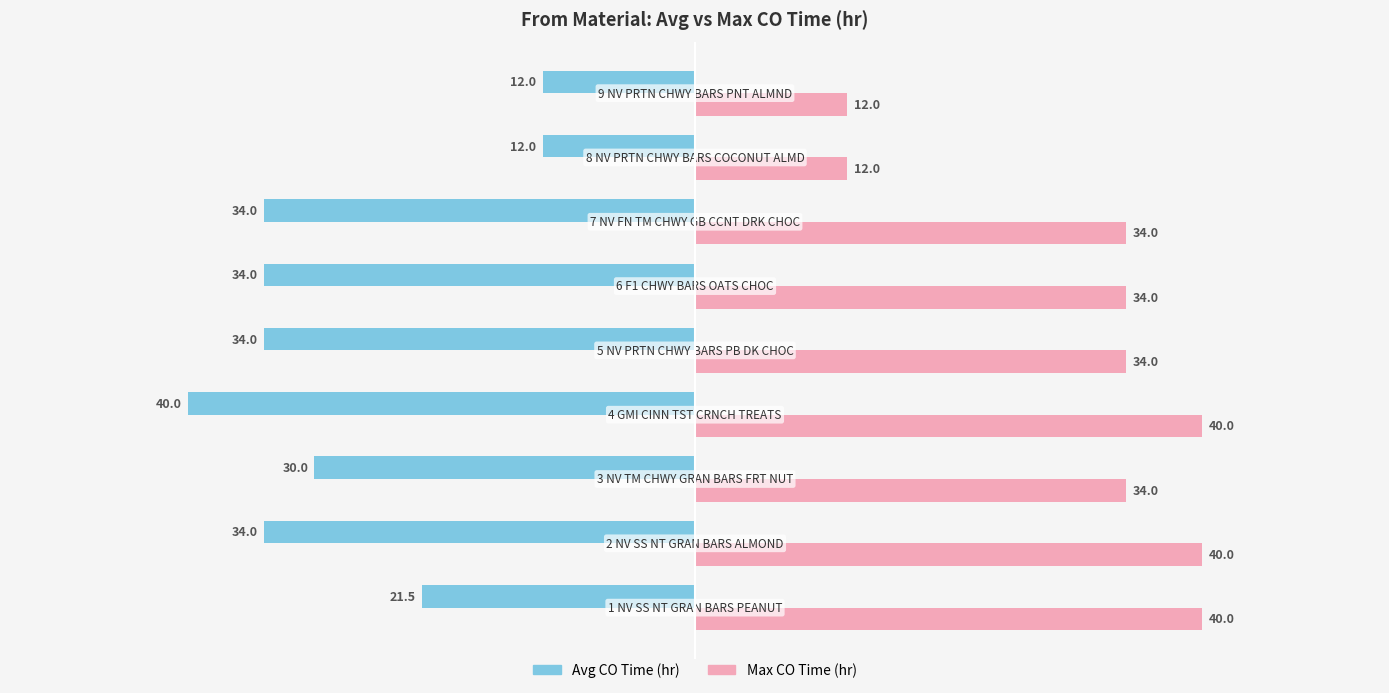

Count the Max CO Time (hr) values in the range 34 to 40.

7